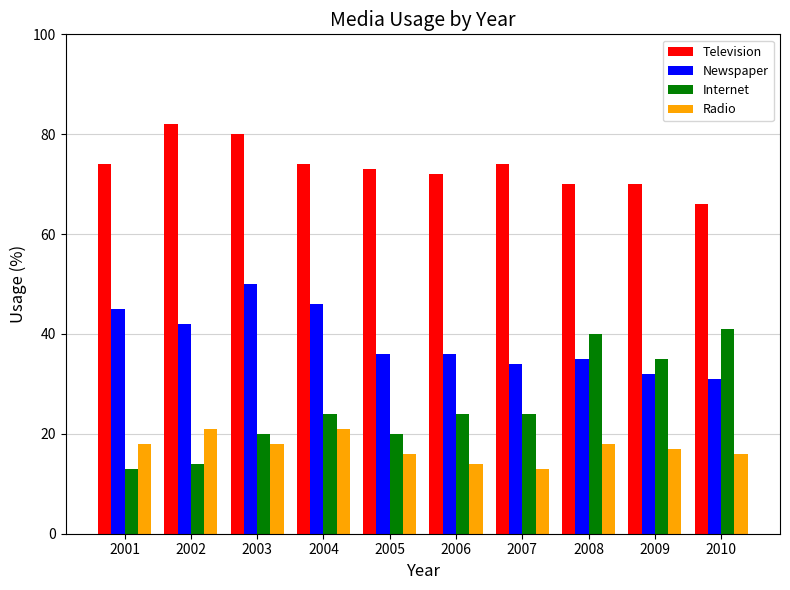

Between 2004 and 2009, which series saw the biggest shift?

Newspaper